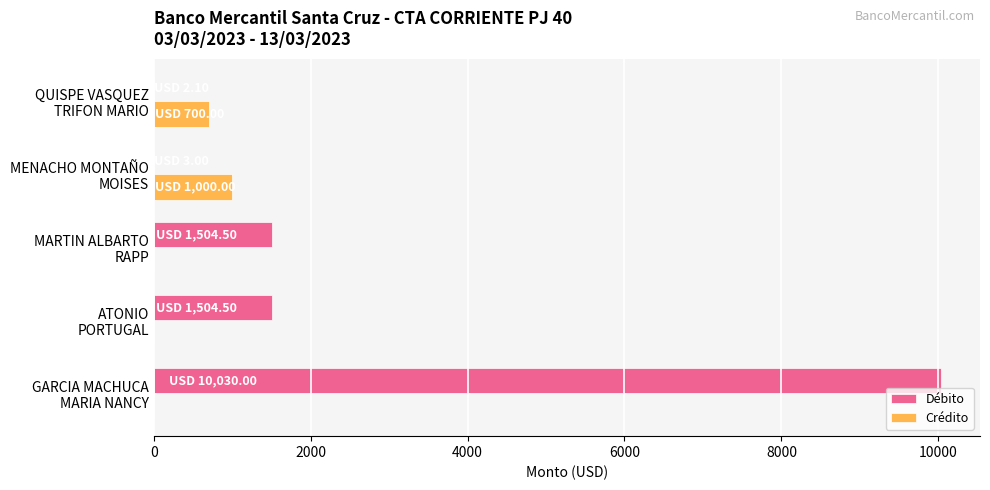

Which series has the largest total across all categories?

Débito